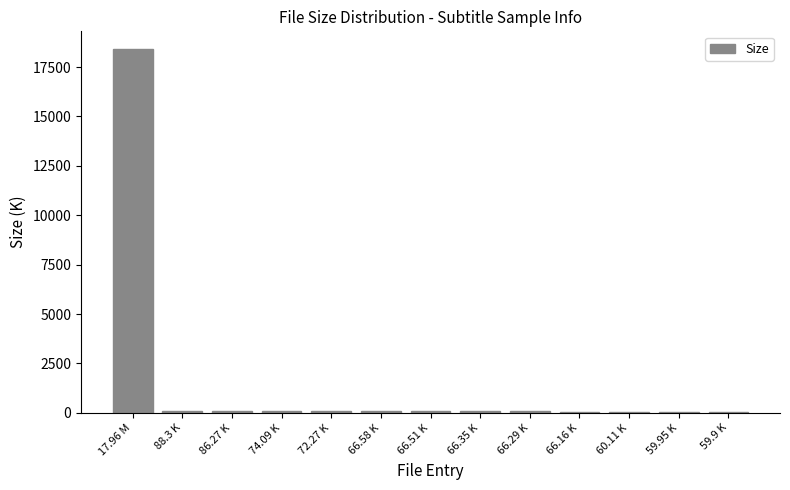

What is the maximum value shown in the chart?

18391.0